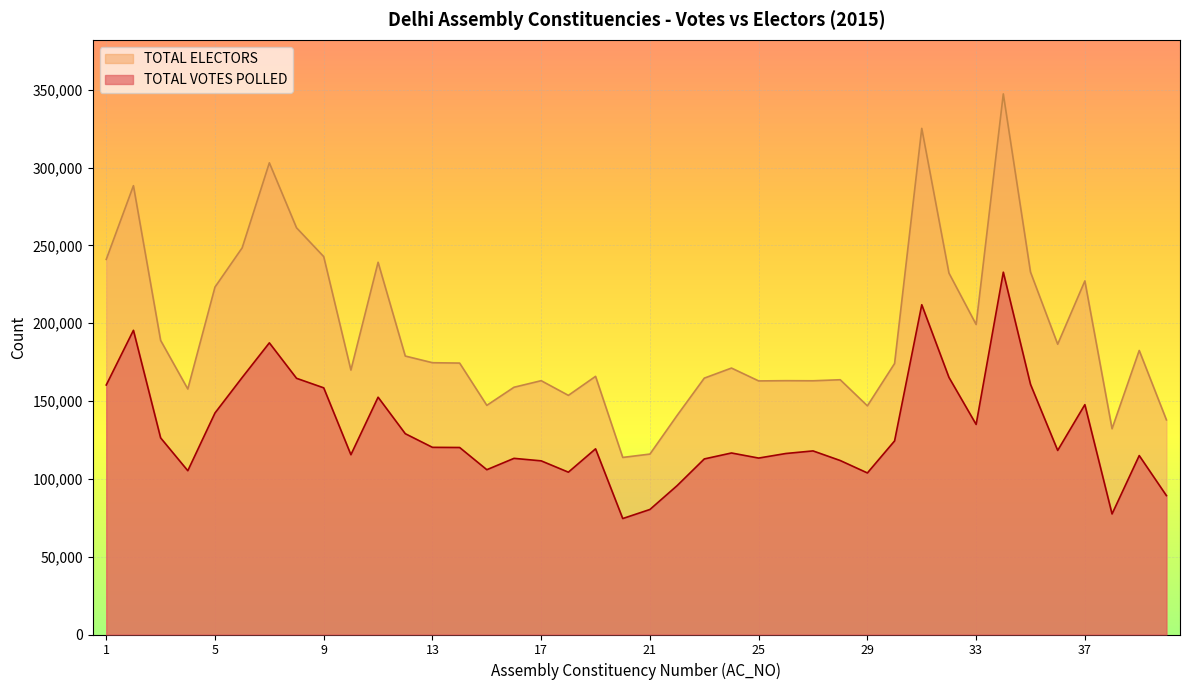

Between 1 and 10, which is larger?

1